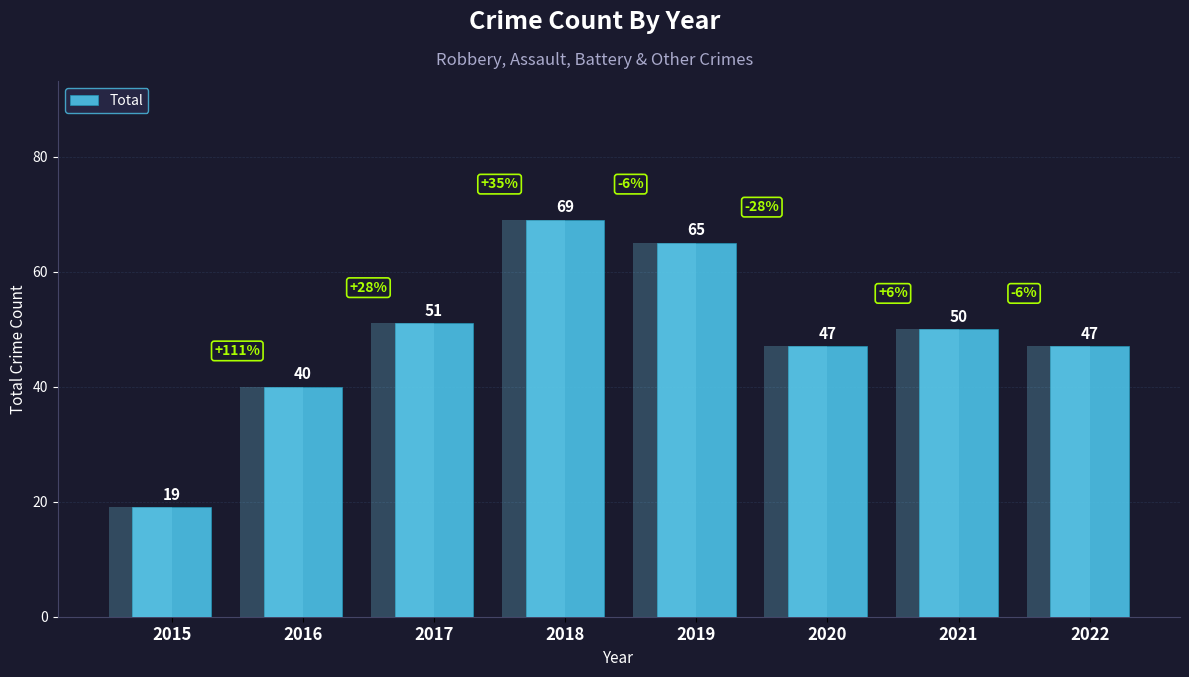

Which category has the highest value across all series?

2018